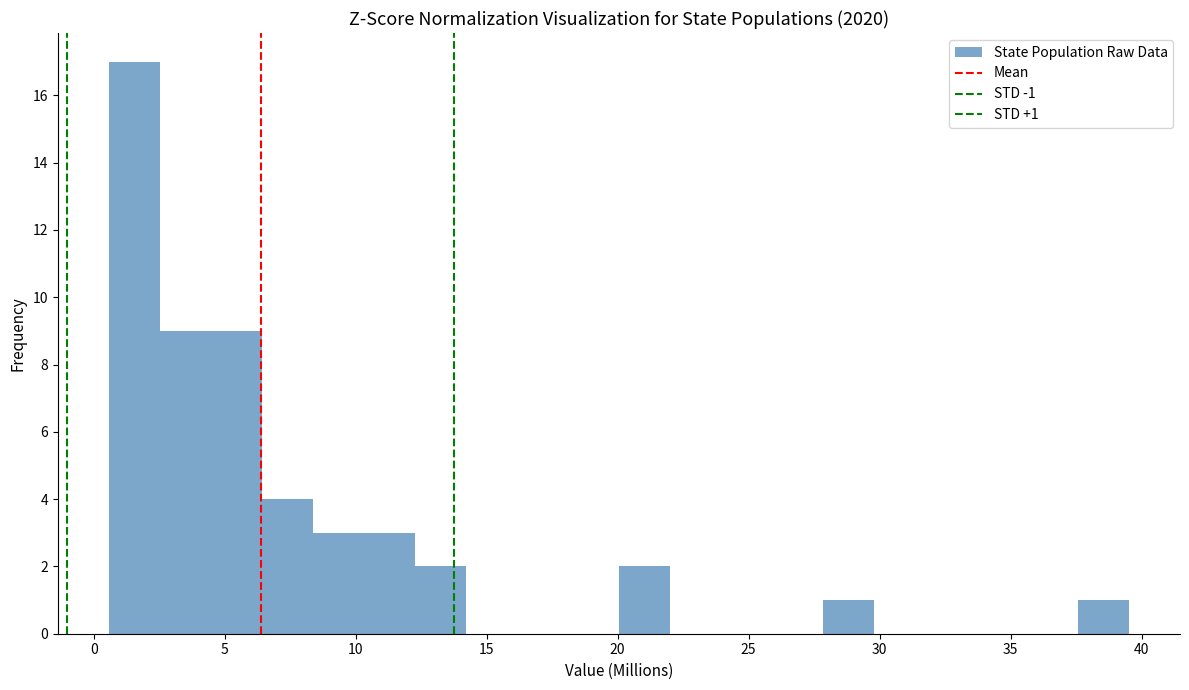

Around what value on the x-axis is the tallest bar? Give the approximate position of its centre, as read against the axis.

1.5